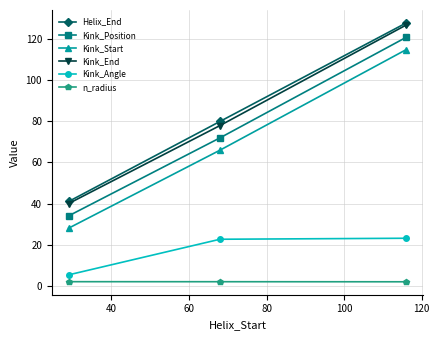

What is the minimum value for Kink_Angle?

5.3